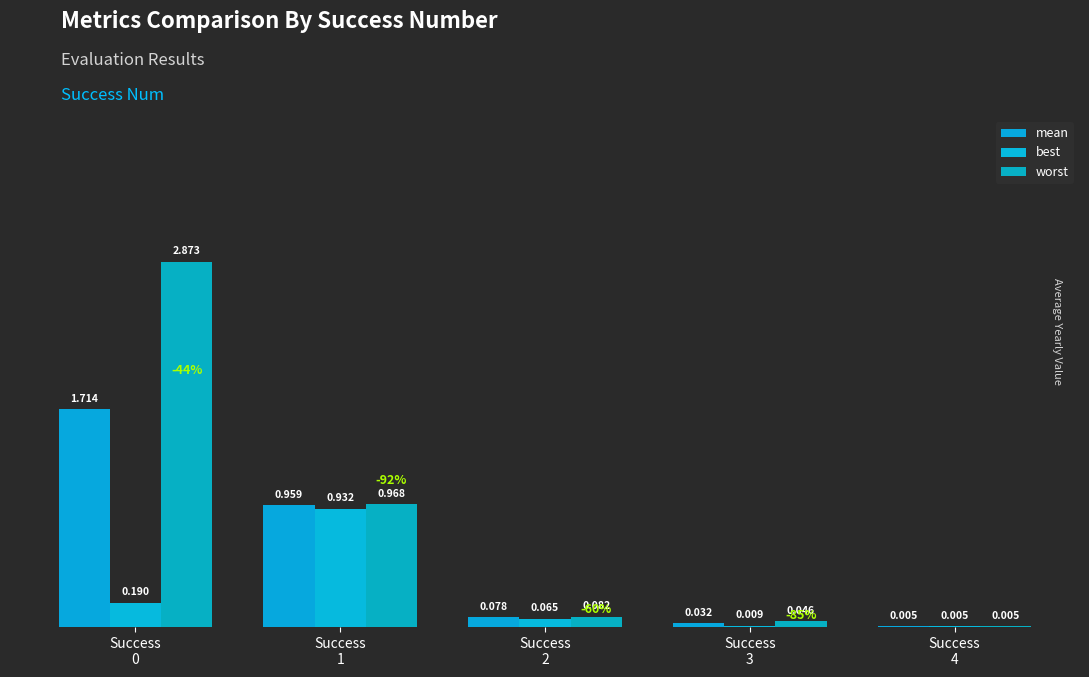

What is the difference between the maximum and minimum values in the best series?

0.9